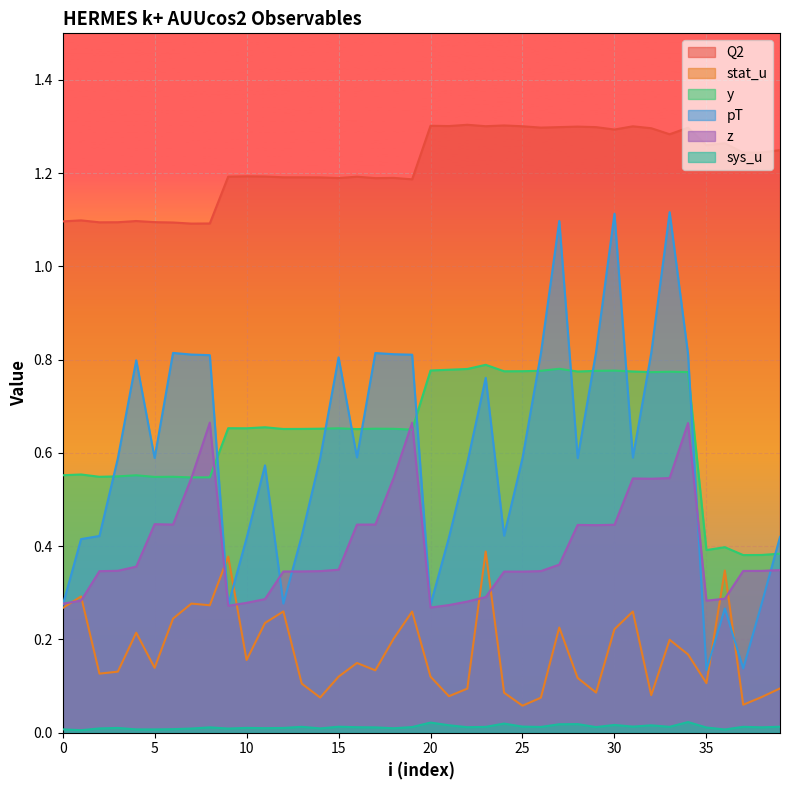

Where is the first local maximum for sys_u?

3